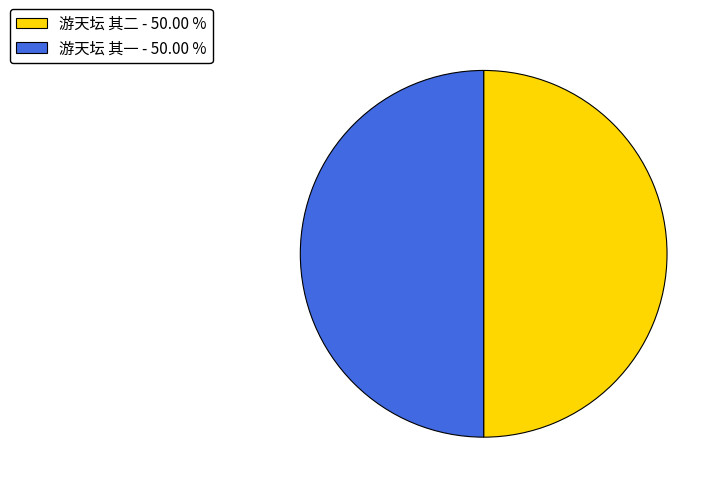

The 游天坛 其二 slice represents 40% of the pie. True or false?

False